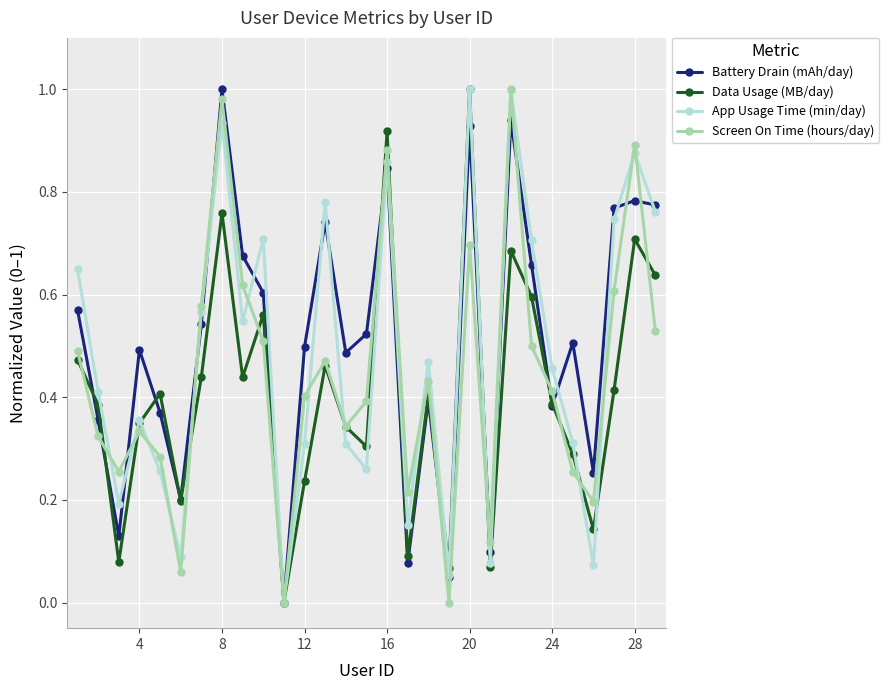

True or false: Data Usage (MB/day) has more than 2 interior local peaks.

True